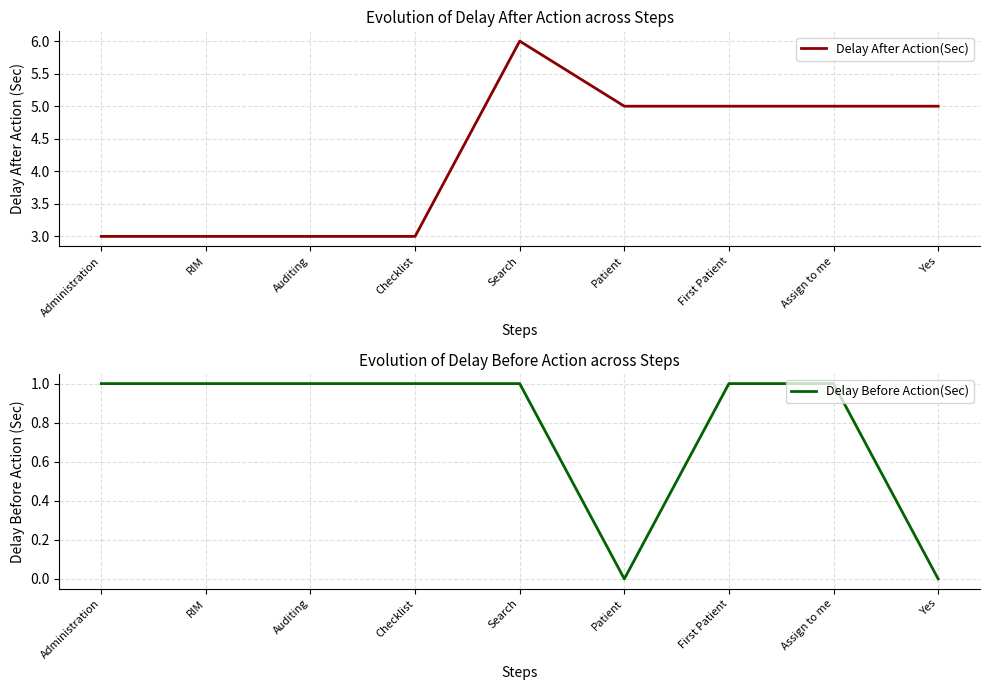

List the series in order of their peak value, highest first.

Delay After Action(Sec), Delay Before Action(Sec)